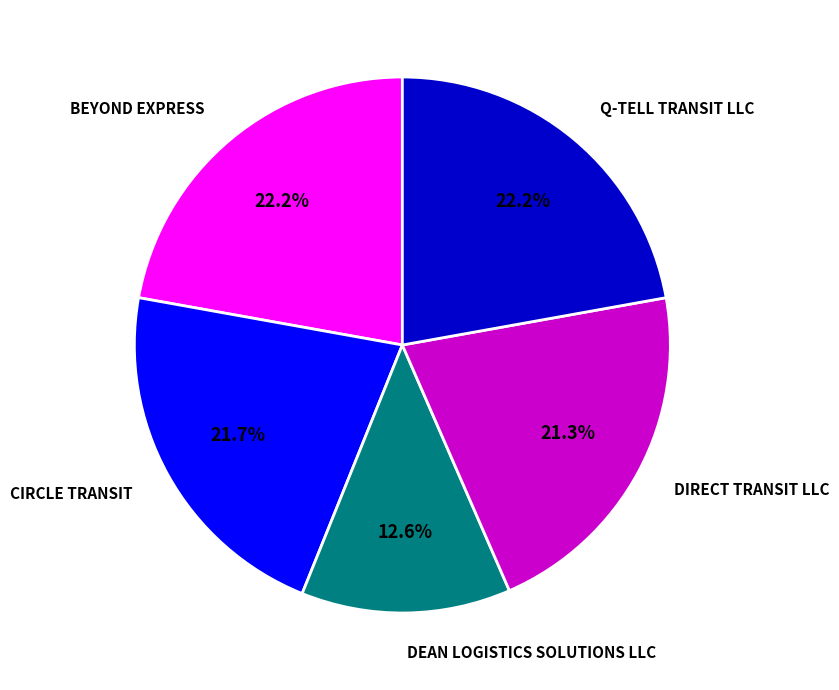

What percentage is the Q-TELL TRANSIT LLC slice, to the nearest percent?

22%